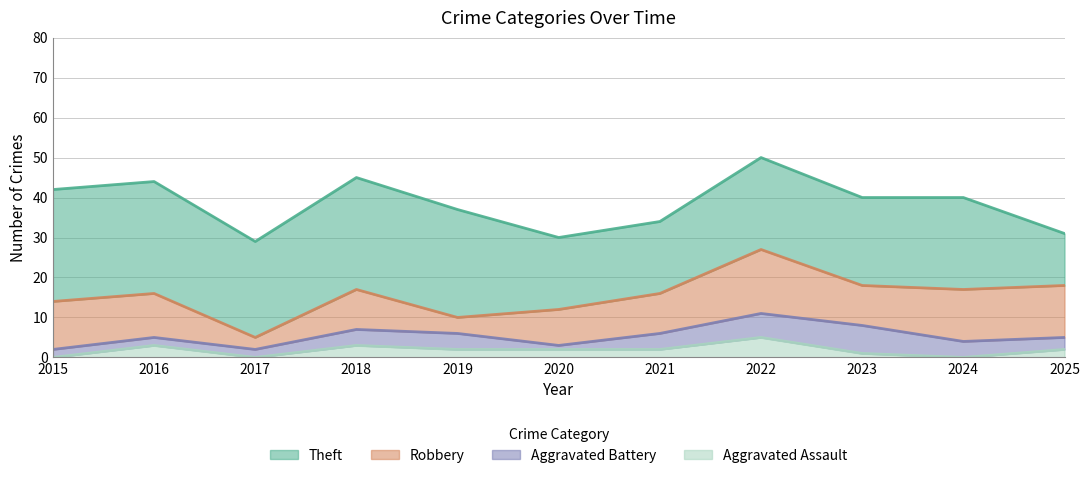

Where is the first local maximum for Robbery?

2018